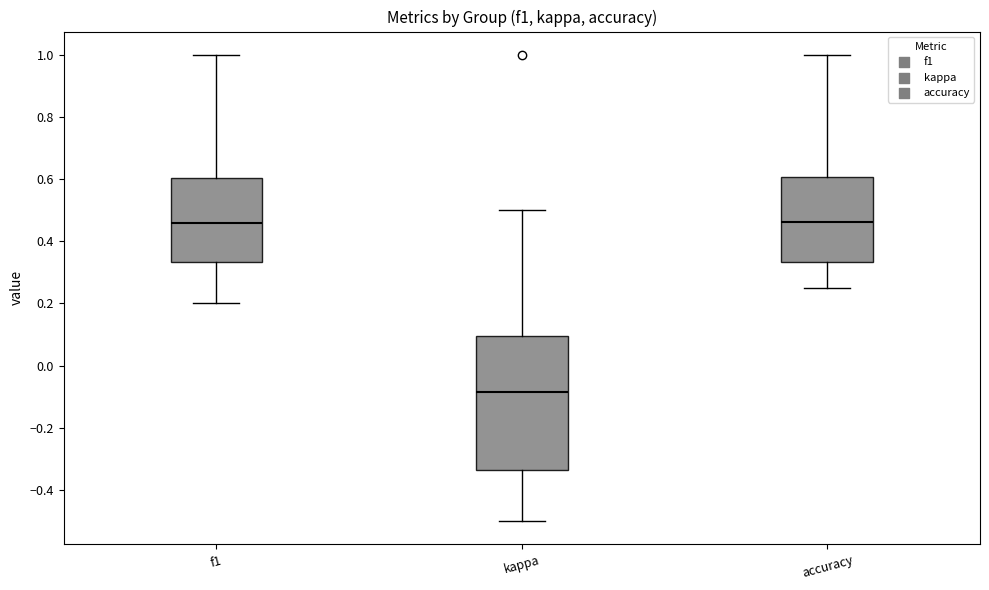

Reading left to right, read every box against the y-axis: the position of its median line, the range the box covers, and the ends of its whiskers. The values are not printed on the chart, so give them approximately, as read against the axis.

f1: median 0.46, box 0.34 to 0.60, whiskers 0.20 to 1.00
kappa: median -0.08, box -0.34 to 0.10, whiskers -0.50 to 0.50
accuracy: median 0.46, box 0.34 to 0.60, whiskers 0.26 to 1.00